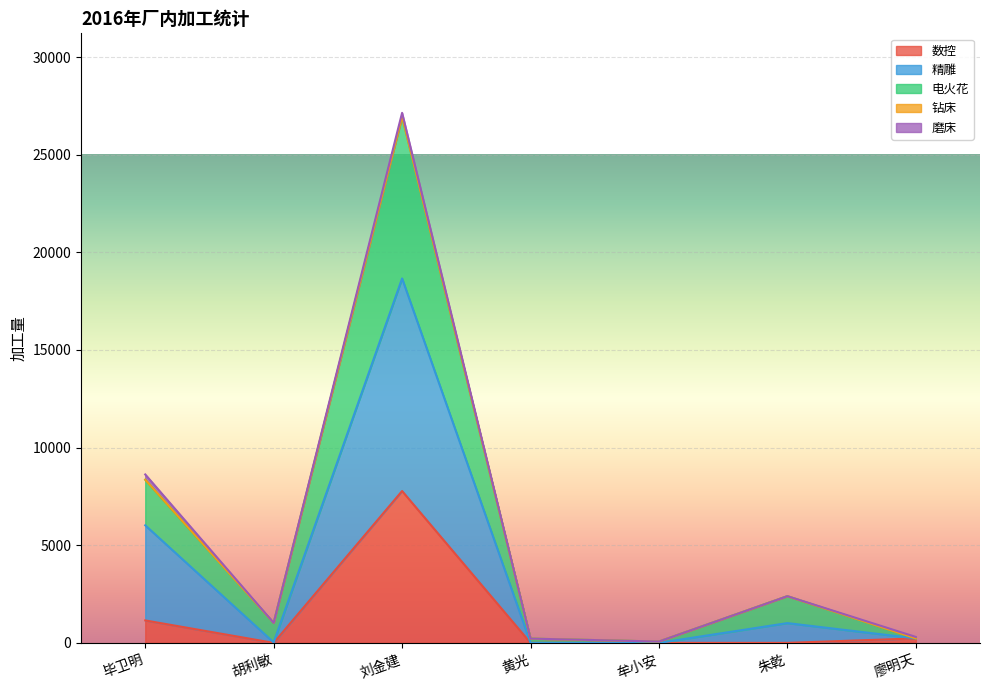

How many values in the 电火花 series exceed 1023?

4